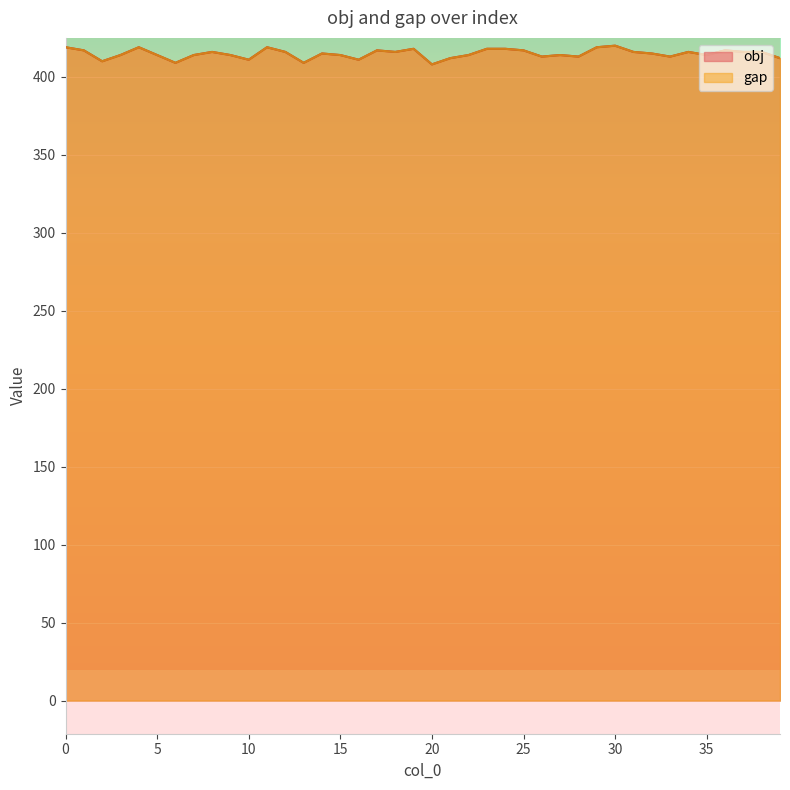

Reading right to left, extract all data points from this chart.

obj: 39=412.0	38=416.0	37=416.0	36=417.0	35=414.0	34=416.0	33=413.0	32=415.0	31=416.0	30=420.0	29=419.0	28=413.0	27=414.0	26=413.0	25=417.0	24=418.0	23=418.0	22=414.0	21=412.0	20=408.0	19=418.0	18=416.0	17=417.0	16=411.0	15=414.0	14=415.0	13=409.0	12=416.0	11=419.0	10=411.0	9=414.0	8=416.0	7=414.0	6=409.0	5=414.0	4=419.0	3=414.0	2=410.0	1=417.0	0=419.0
gap: 39=412.0	38=416.0	37=416.0	36=417.0	35=414.0	34=416.0	33=413.0	32=415.0	31=416.0	30=420.0	29=419.0	28=413.0	27=414.0	26=413.0	25=417.0	24=418.0	23=418.0	22=414.0	21=412.0	20=408.0	19=418.0	18=416.0	17=417.0	16=411.0	15=414.0	14=415.0	13=409.0	12=416.0	11=419.0	10=411.0	9=414.0	8=416.0	7=414.0	6=409.0	5=414.0	4=419.0	3=414.0	2=410.0	1=417.0	0=419.0